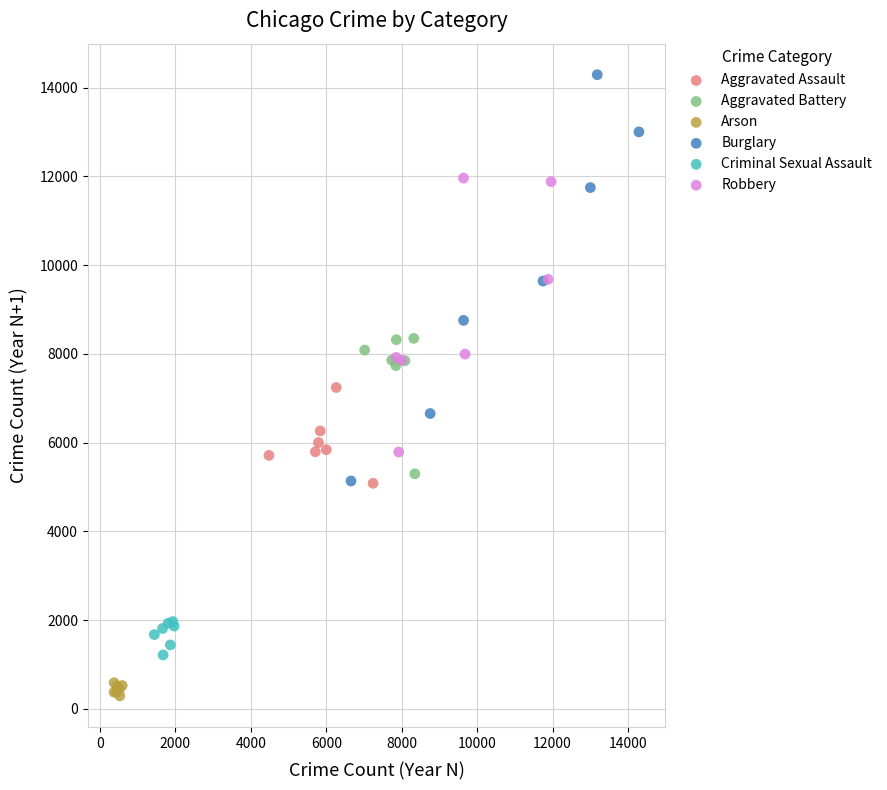

Which series contains the lowest Y value?

Arson